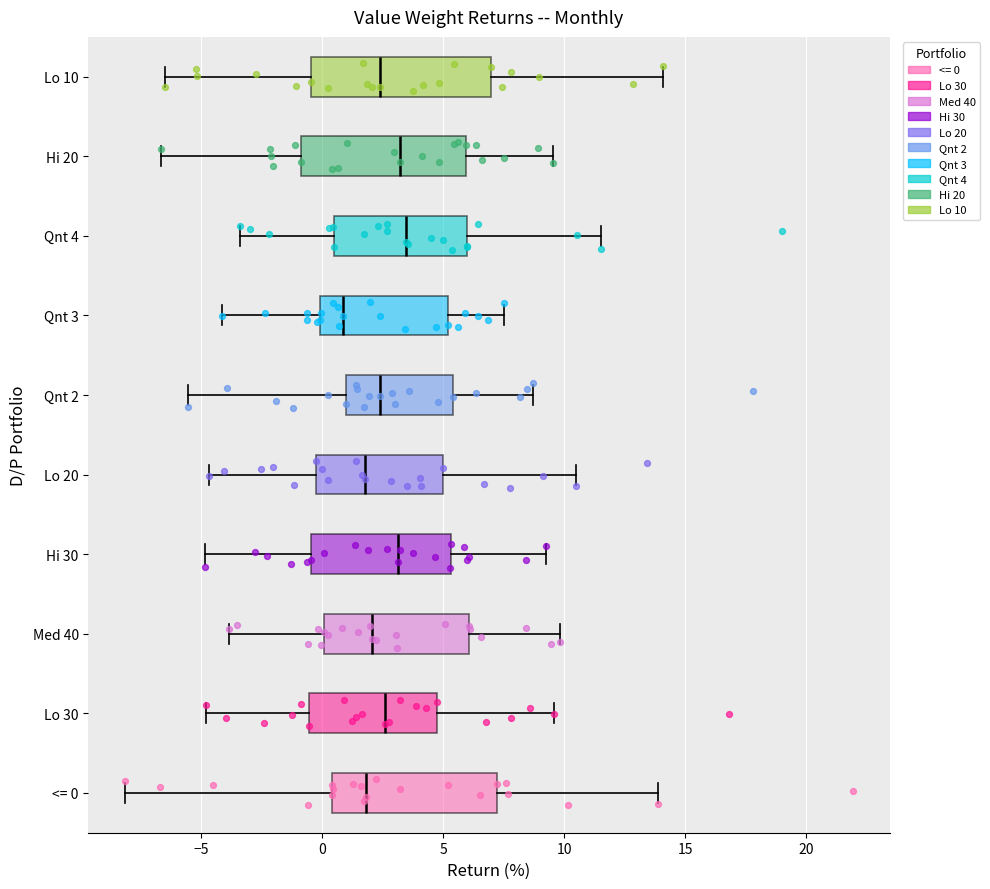

Reading bottom to top, read every box against the x-axis: the position of its median line, the range the box covers, and the ends of its whiskers. The values are not printed on the chart, so give them approximately, as read against the axis.

<= 0: median 2.0, box 0.5 to 7.0, whiskers -8.0 to 14.0
Lo 30: median 2.5, box -0.5 to 4.5, whiskers -5.0 to 9.5
Med 40: median 2.0, box 0.0 to 6.0, whiskers -4.0 to 10.0
Hi 30: median 3.0, box -0.5 to 5.5, whiskers -5.0 to 9.5
Lo 20: median 2.0, box 0.0 to 5.0, whiskers -4.5 to 10.5
Qnt 2: median 2.5, box 1.0 to 5.5, whiskers -5.5 to 8.5
Qnt 3: median 1.0, box 0.0 to 5.0, whiskers -4.0 to 7.5
Qnt 4: median 3.5, box 0.5 to 6.0, whiskers -3.5 to 11.5
Hi 20: median 3.0, box -1.0 to 6.0, whiskers -6.5 to 9.5
Lo 10: median 2.5, box -0.5 to 7.0, whiskers -6.5 to 14.0